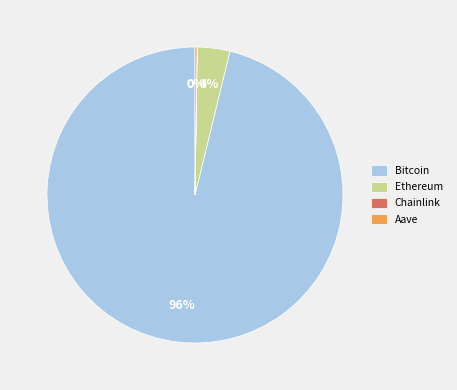

True or false: Bitcoin accounts for 96% of the total.

True